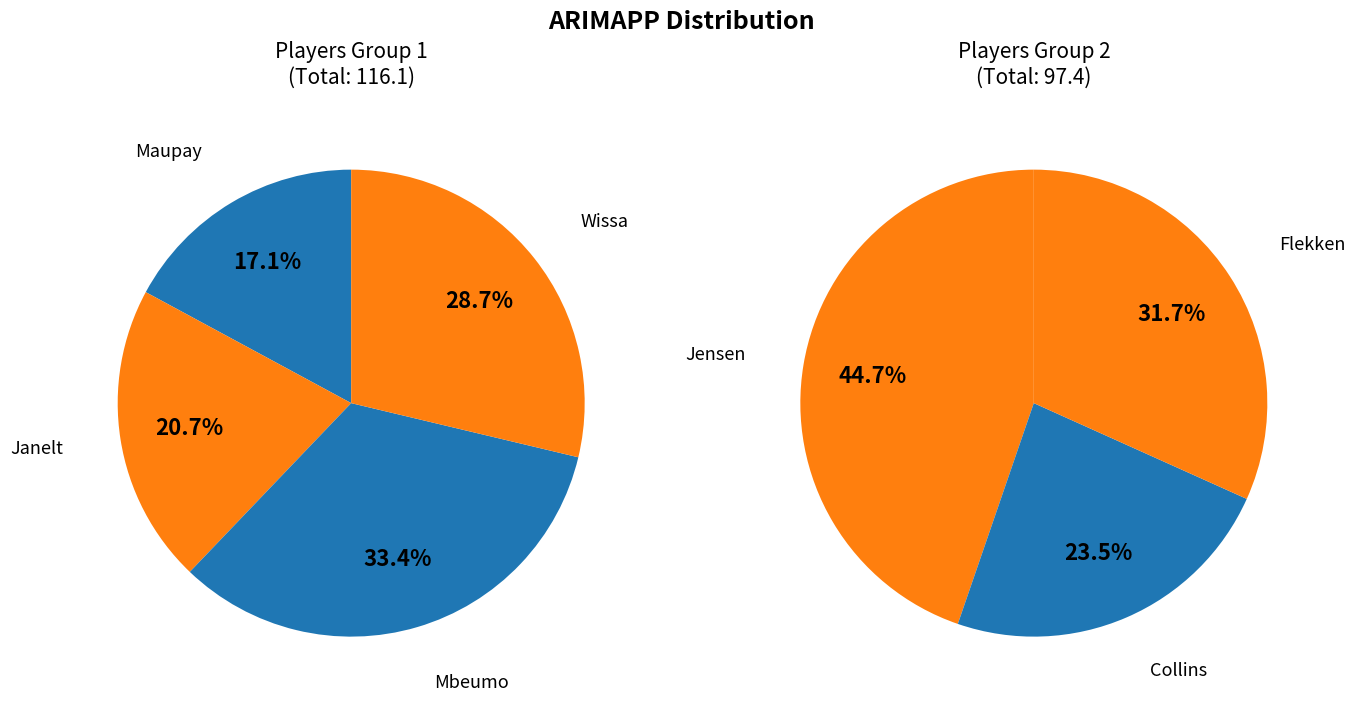

Count the number of slices in the pie.

7